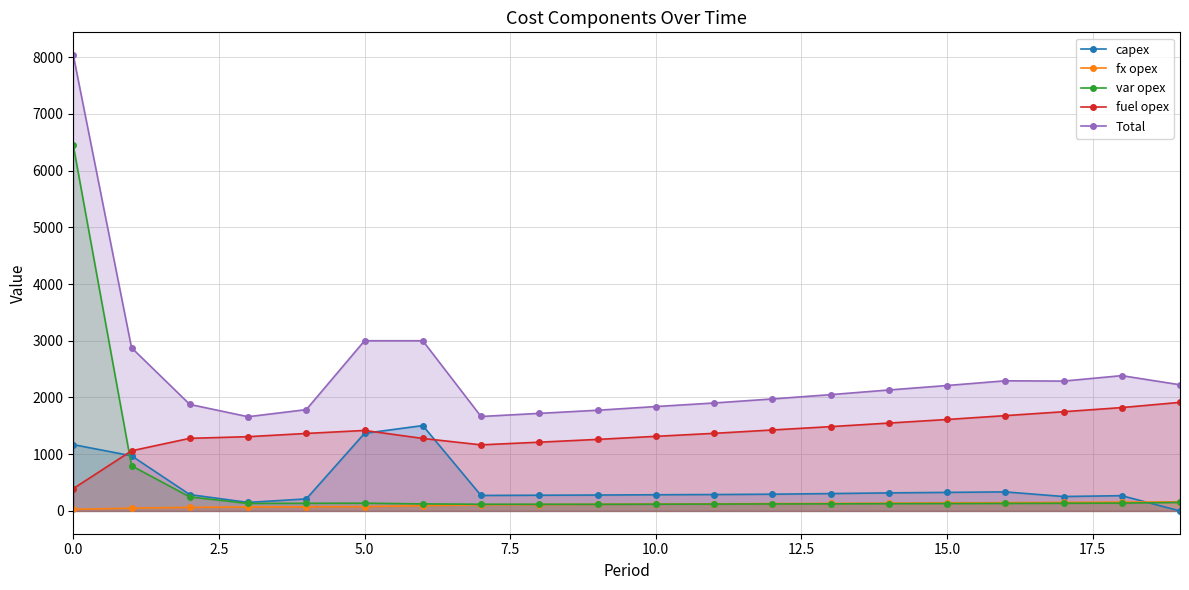

What is the greatest value displayed?

8035